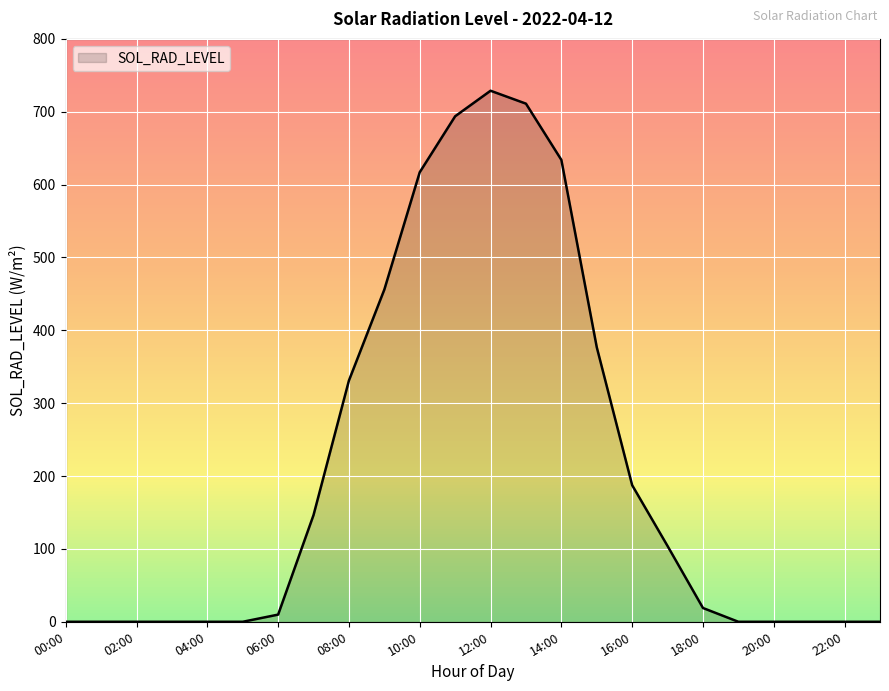

What is the maximum value shown in the chart?

728.8